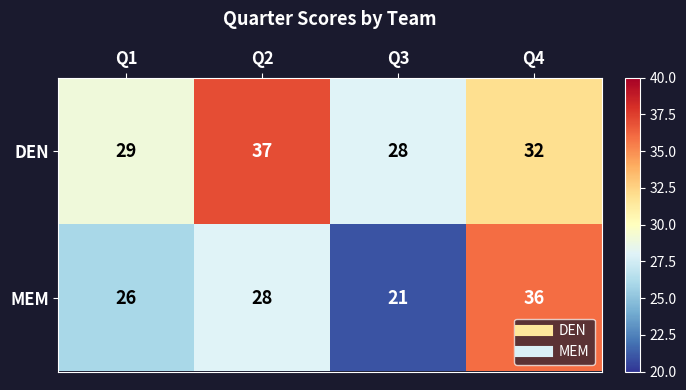

What is the sum of all DEN values?

126